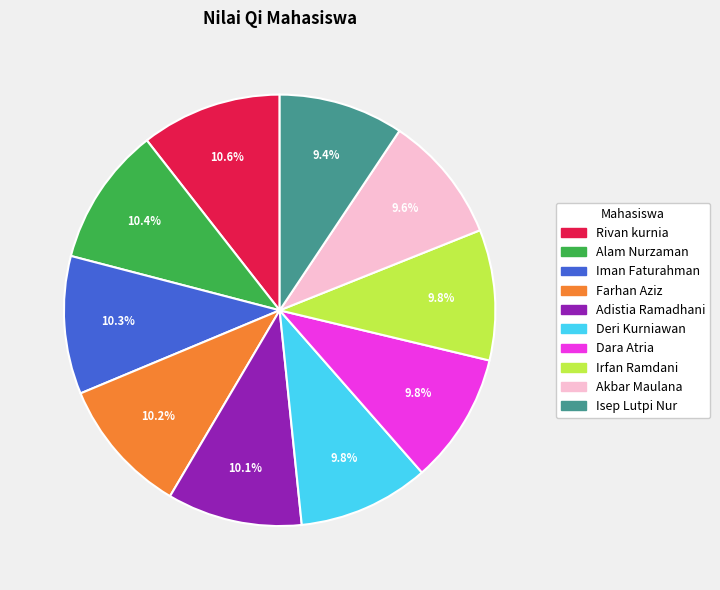

To the nearest percent, what is the combined percentage of Deri Kurniawan and Adistia Ramadhani?

20%